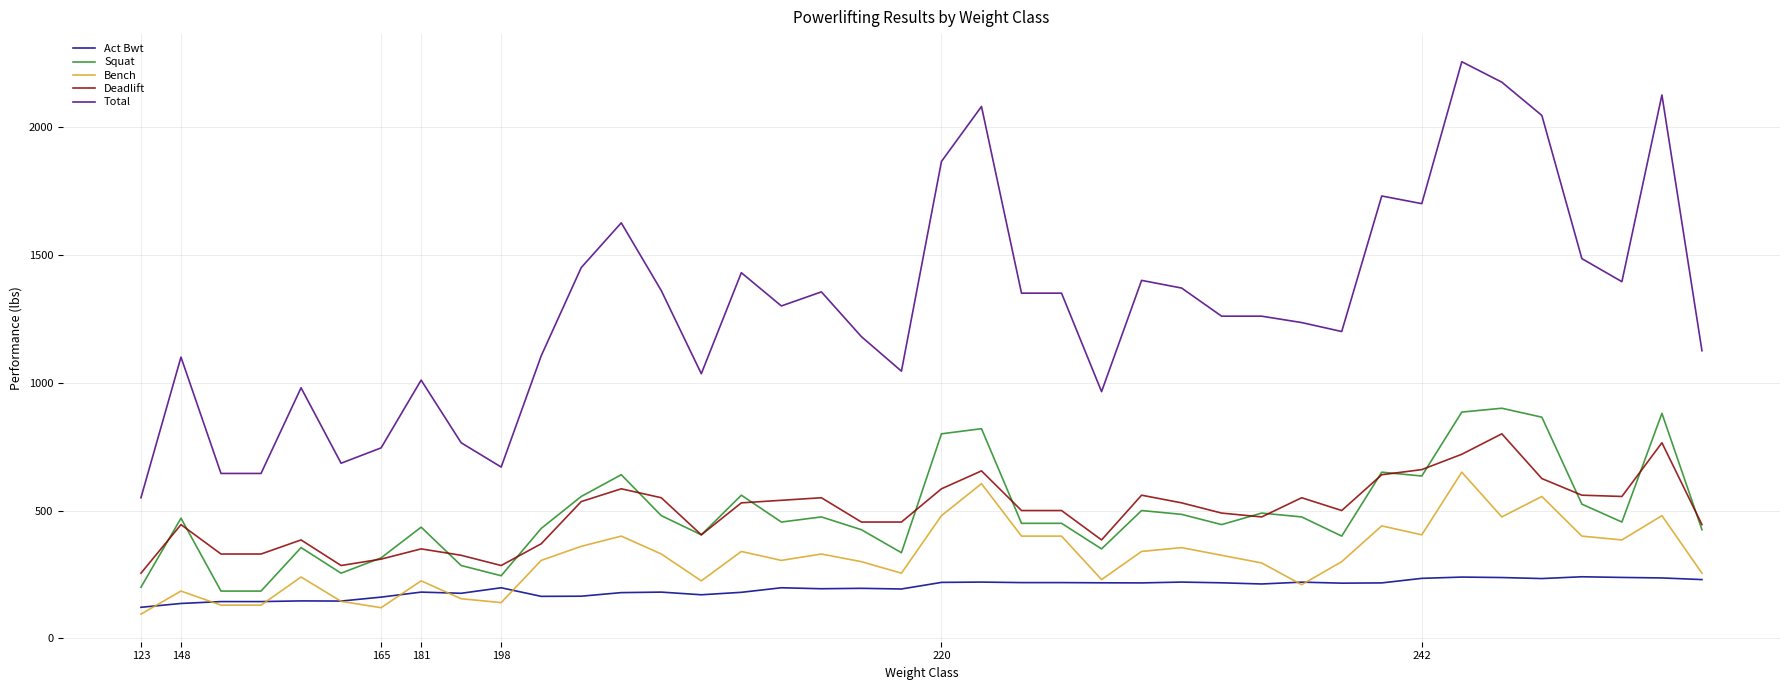

Which series has the largest total across all categories?

Total